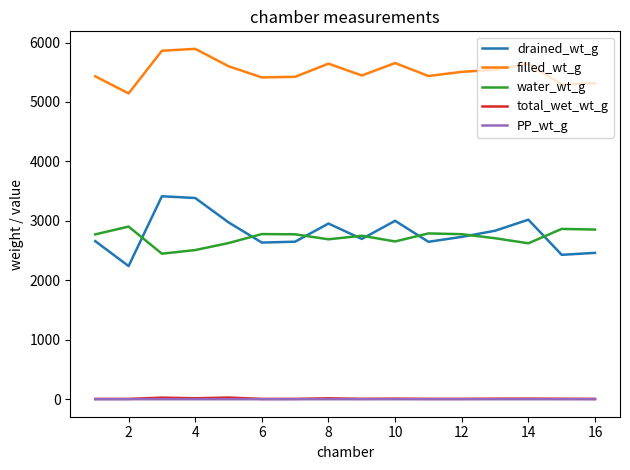

Which series has the widest spread of values?

drained_wt_g